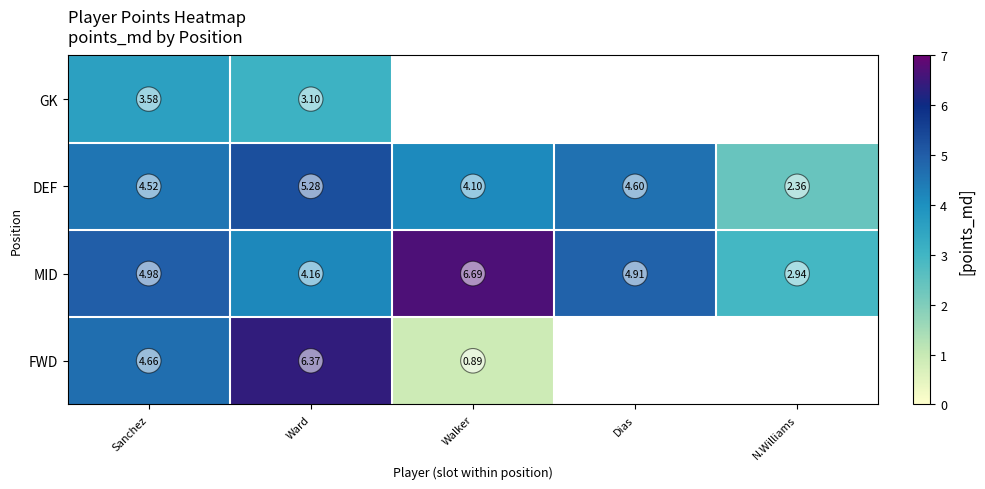

Rank the categories by DEF value from lowest to highest.

N.Williams, Walker, Sanchez, Dias, Ward